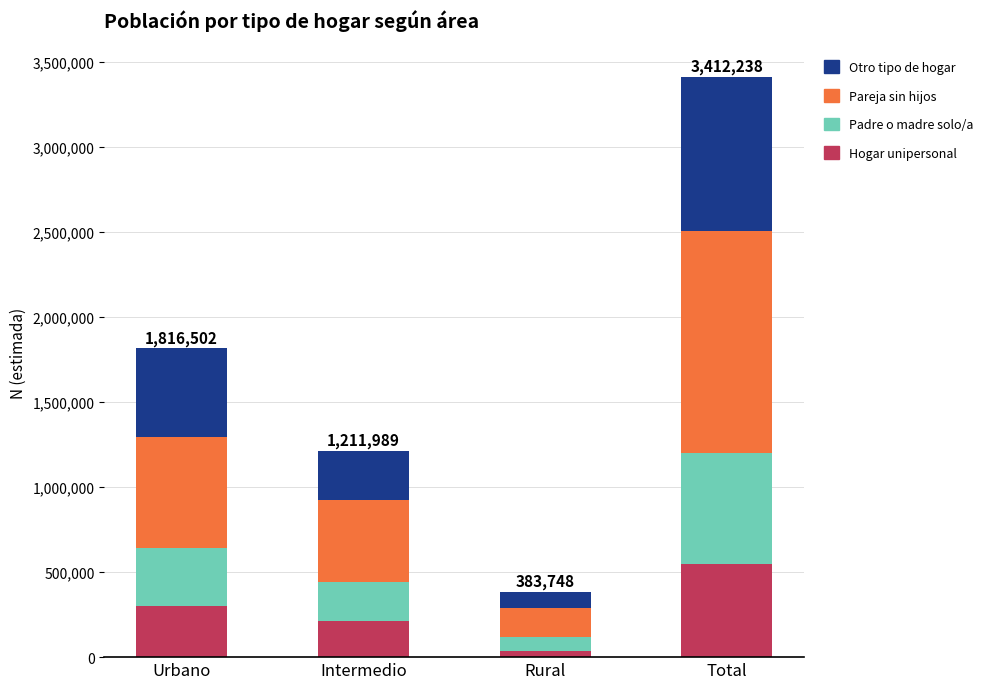

What is the total value across all series at Intermedio?

1211989